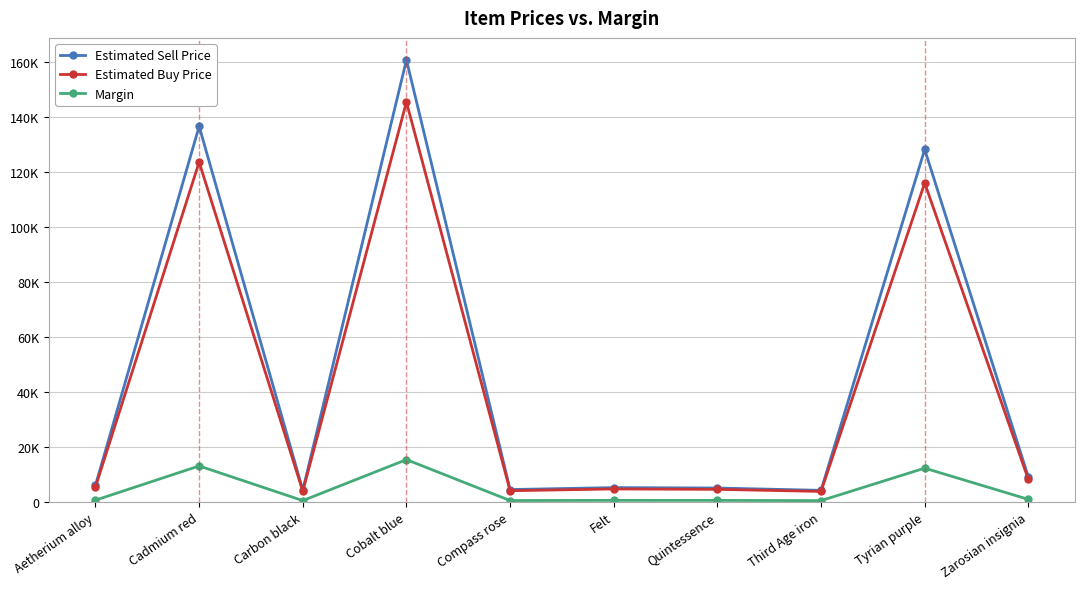

What is the sum of all Estimated Sell Price values?

463035